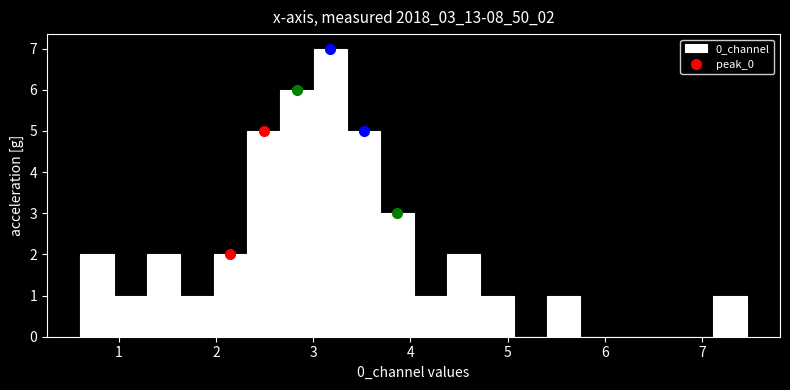

Around what value on the x-axis is the tallest bar? Give the approximate position of its centre, as read against the axis.

3.2